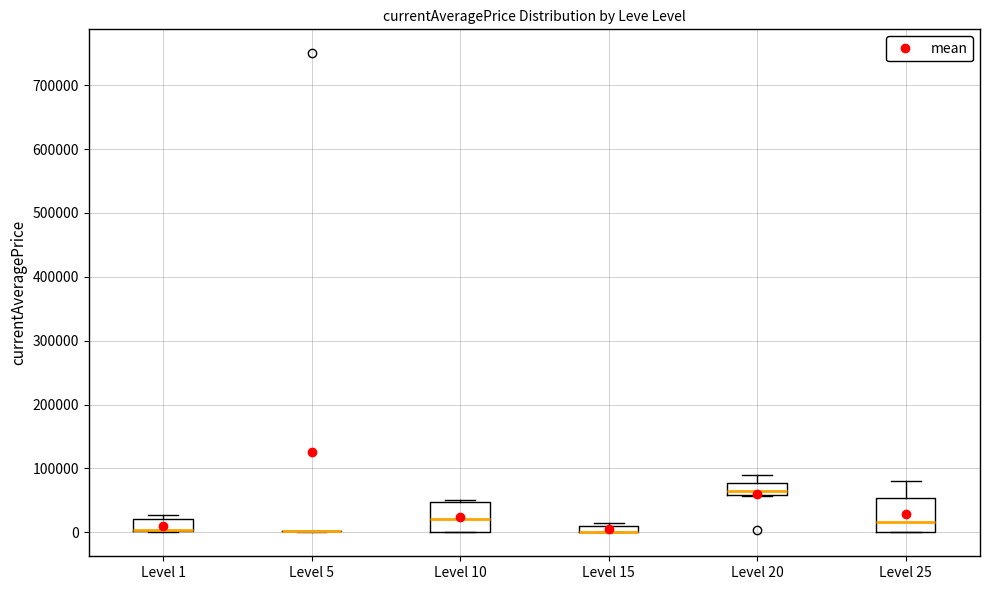

Where is the upper edge of the box for Level 1 on the y-axis? The values are not printed on the chart, so give them approximately, as read against the axis.

20000